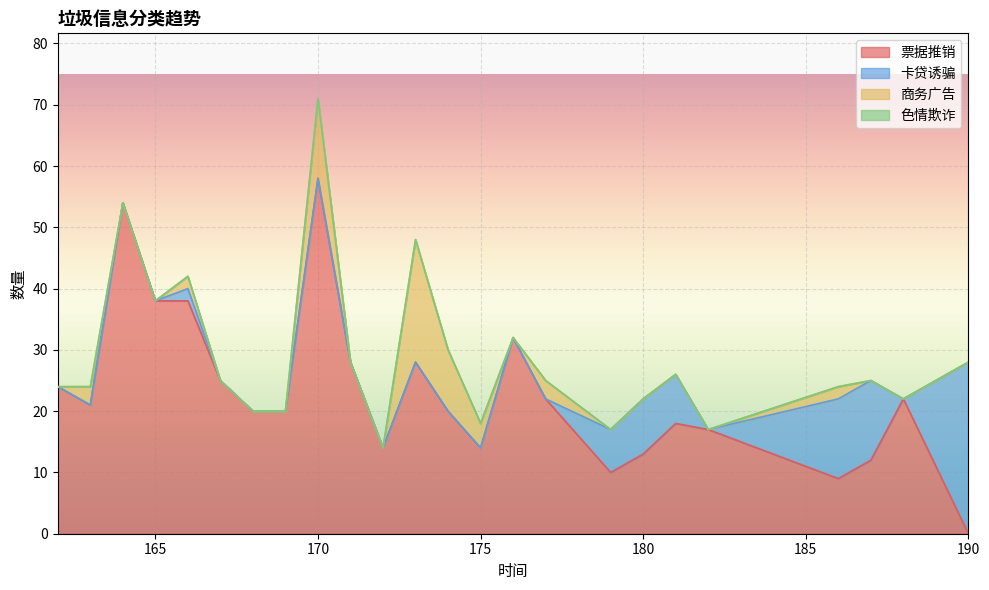

How many values in the 商务广告 series exceed 0?

8